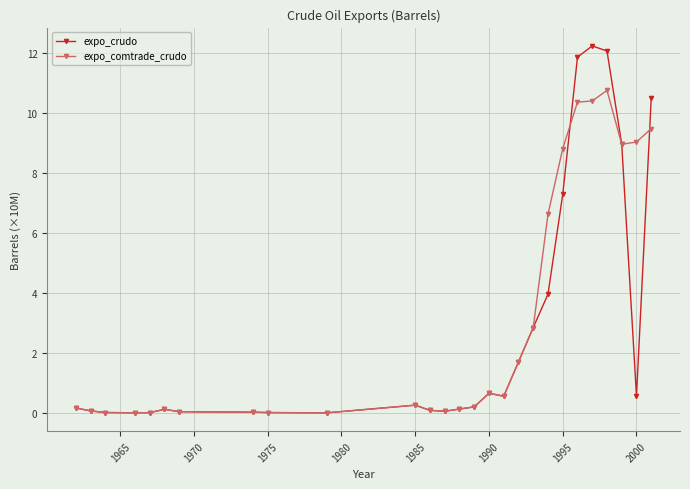

Rank the series by their maximum value, from highest to lowest.

expo_crudo, expo_comtrade_crudo